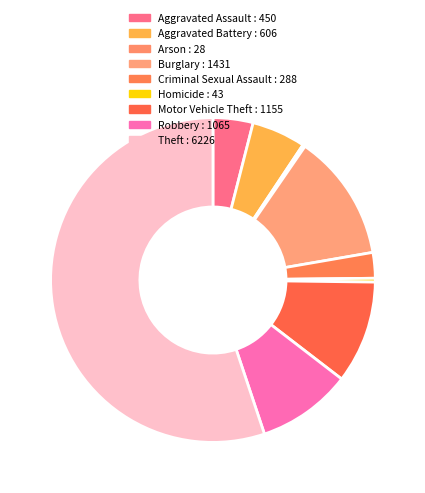

Combined, what portion of the pie is Robbery and Aggravated Battery?

14.8%